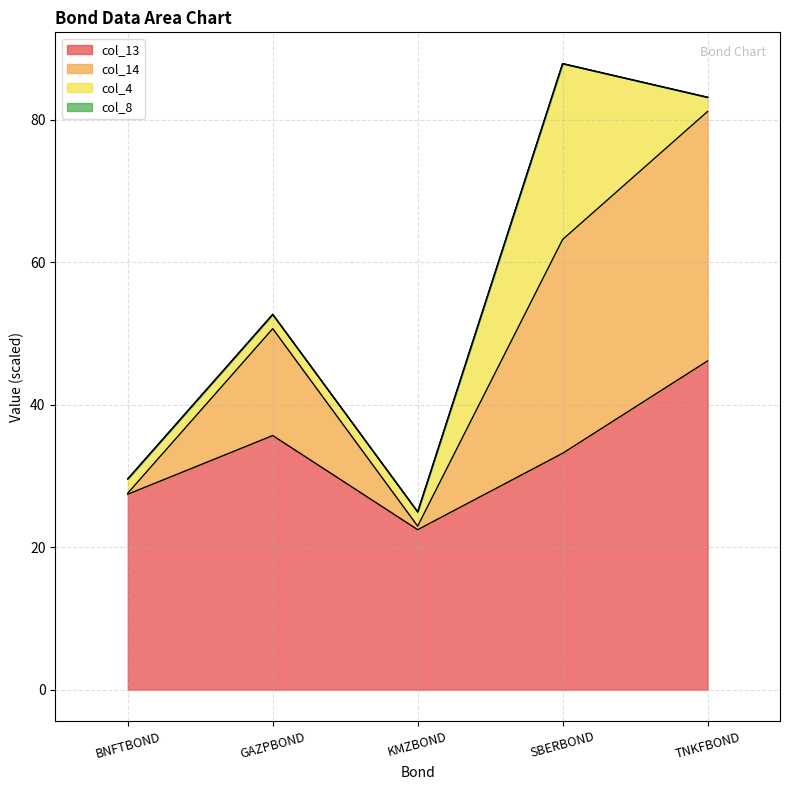

What is the total value across all series at TNKFBOND?

83.1